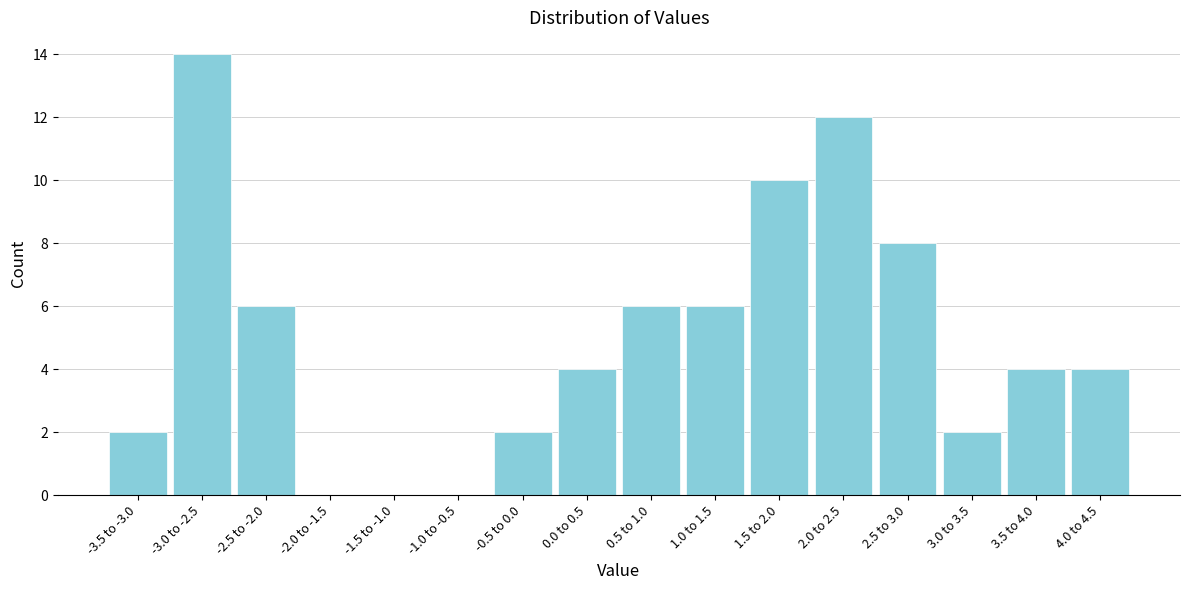

Reading left to right, list all the values displayed in this chart.

-3.5 to -3.0=2	-3.0 to -2.5=14	-2.5 to -2.0=6	-2.0 to -1.5=0	-1.5 to -1.0=0	-1.0 to -0.5=0	-0.5 to 0.0=2	0.0 to 0.5=4	0.5 to 1.0=6	1.0 to 1.5=6	1.5 to 2.0=10	2.0 to 2.5=12	2.5 to 3.0=8	3.0 to 3.5=2	3.5 to 4.0=4	4.0 to 4.5=4